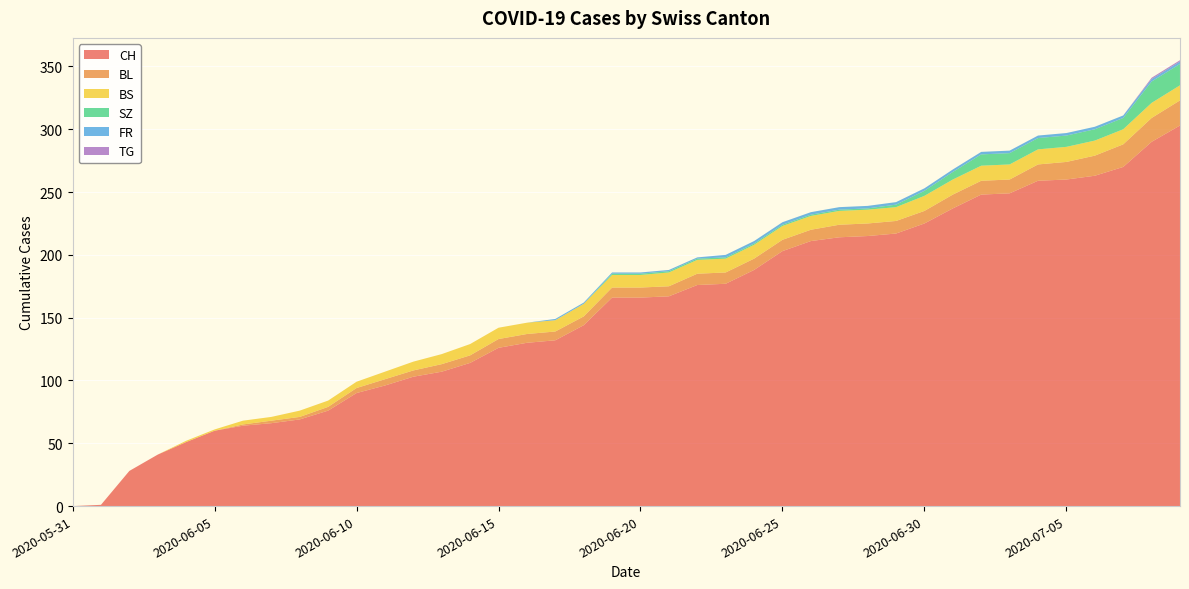

Reading left to right, what are all the values shown in this chart?

CH: 0	1	28	41	51	60	64	66	69	76	90	96	103	107	114	126	130	132	144	166	166	167	176	177	188	203	211	214	215	217	225	237	248	249	259	260	263	270	290	303
BL: 0	0	0	0	0	0	1	2	2	3	4	5	5	6	6	7	7	7	7	8	8	8	9	9	9	9	9	10	10	10	10	11	11	11	13	14	16	18	19	20
BS: 0	0	0	0	1	1	3	3	5	5	5	6	7	8	9	9	9	9	10	10	10	11	11	11	11	11	11	11	11	11	12	12	12	12	12	12	12	12	12	12
SZ: 0	0	0	0	0	0	0	0	0	0	0	0	0	0	0	0	0	0	0	1	1	1	1	1	1	1	1	1	1	2	4	6	9	9	9	9	9	9	17	17
FR: 0	0	0	0	0	0	0	0	0	0	0	0	0	0	0	0	0	1	1	1	1	1	1	2	2	2	2	2	2	2	2	2	2	2	2	2	2	2	2	2
TG: 0	0	0	0	0	0	0	0	0	0	0	0	0	0	0	0	0	0	0	0	0	0	0	0	0	0	0	0	0	0	0	0	0	0	0	0	0	0	1	1